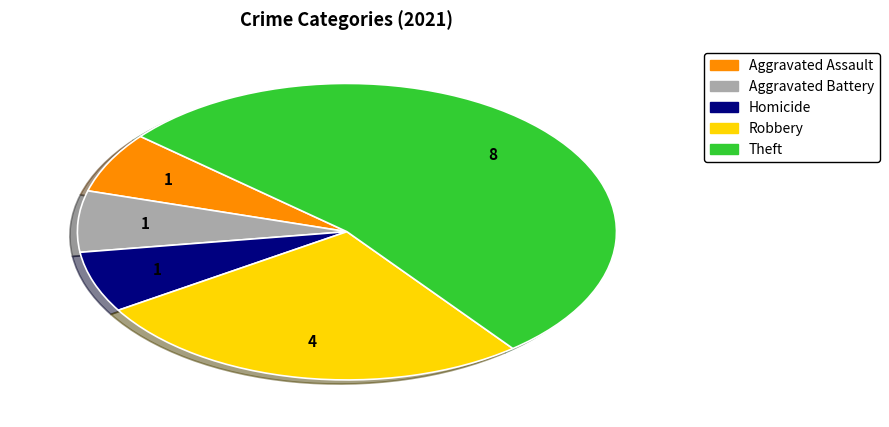

Does any single category account for the majority?

Yes